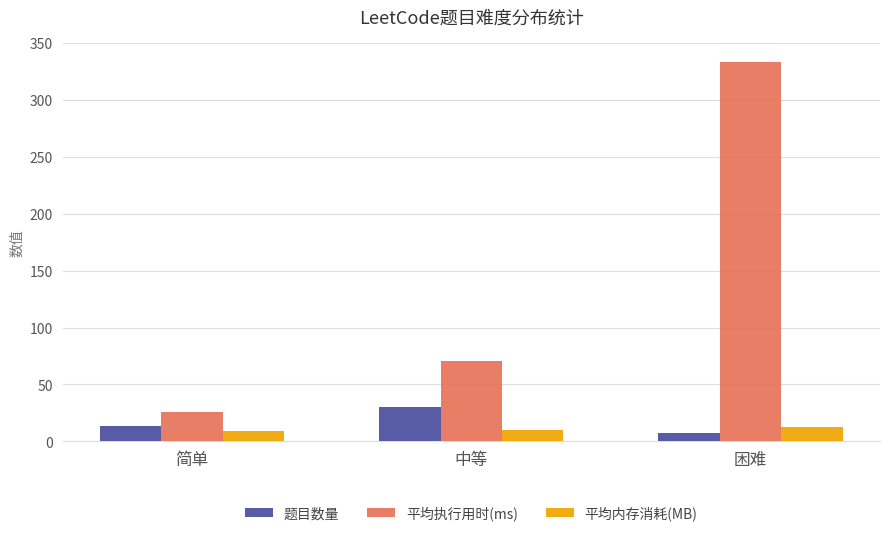

Is the value of 平均内存消耗(MB) at 简单 greater than the value of 题目数量 at 中等?

No